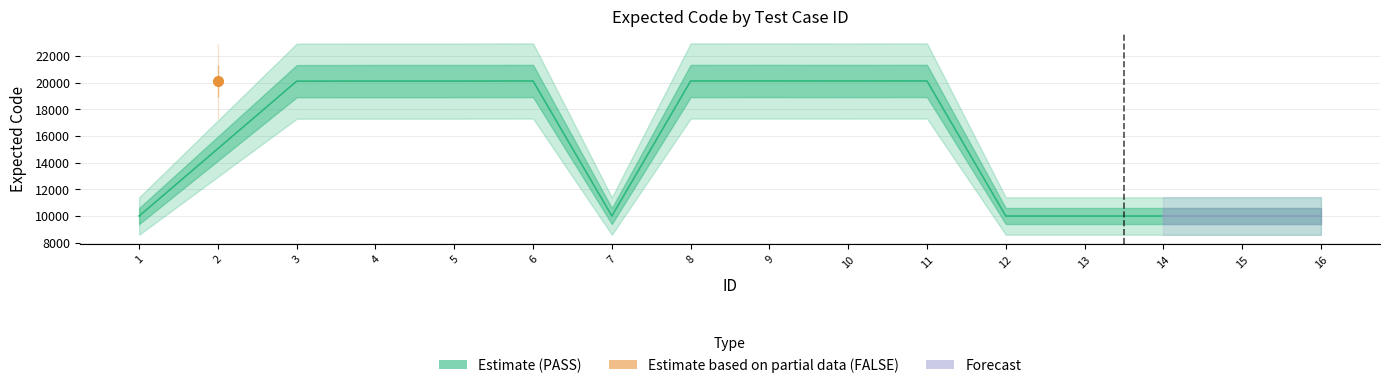

What is the difference between the values at 5 and 15?

10108